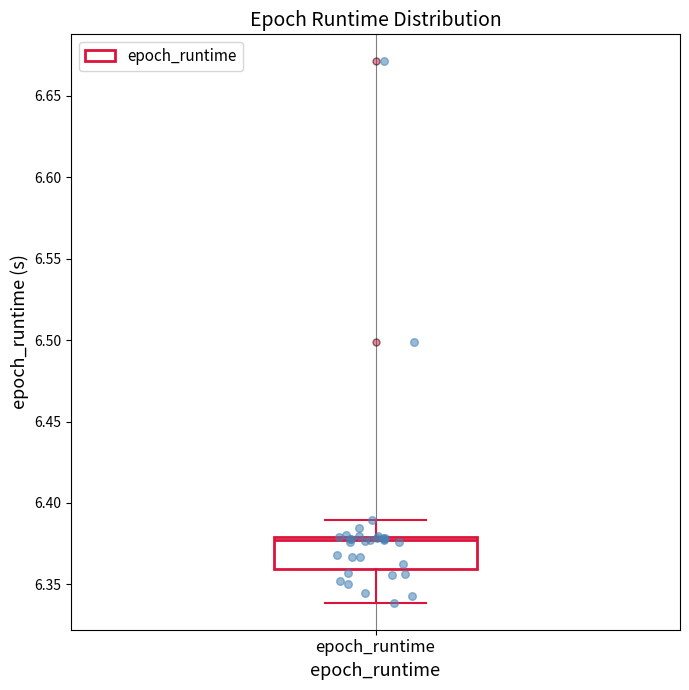

Read this box plot against the y-axis: the position of the median line, the range covered by the box, and the ends of both whiskers. The values are not printed on the chart, so give them approximately, as read against the axis.

median 6.375, box 6.360 to 6.380, whiskers 6.340 to 6.390